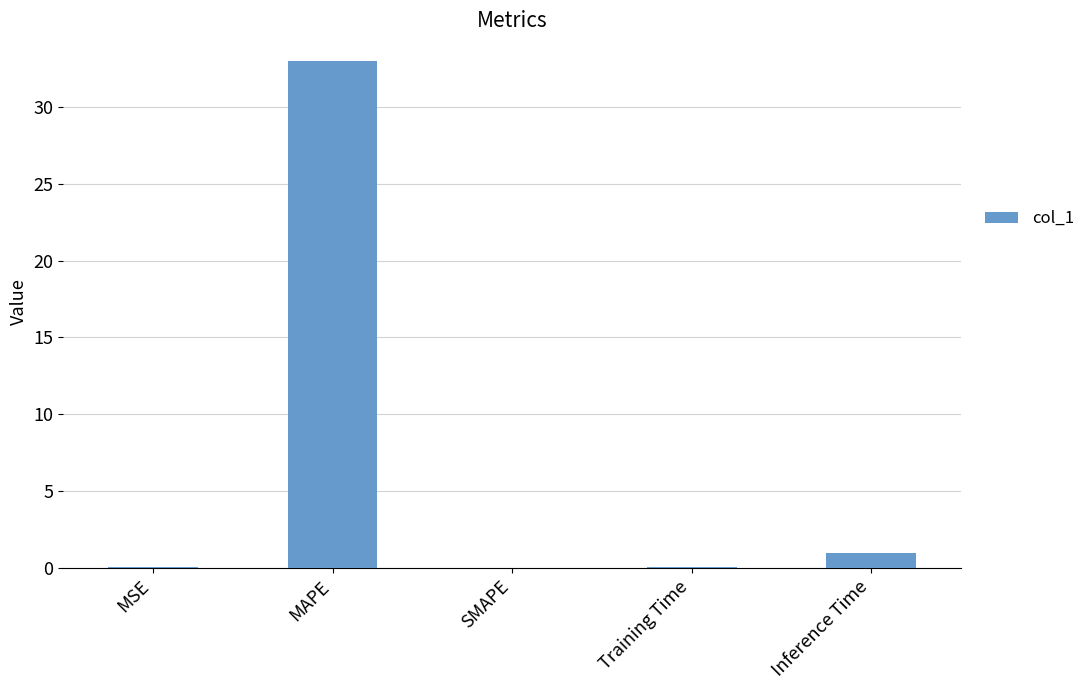

Count the number of data series in this chart.

1